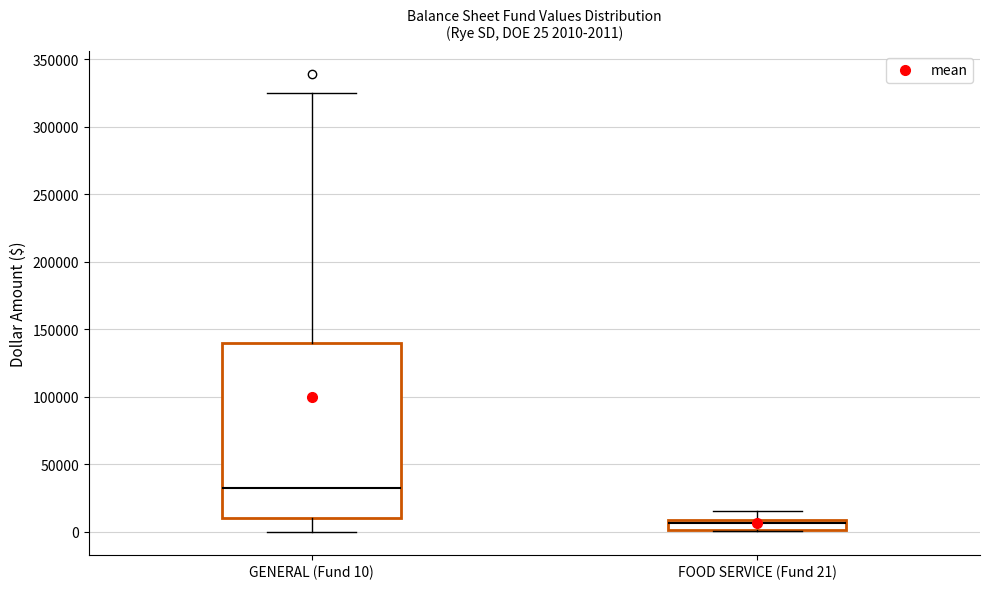

Comparing the boxes themselves (not the whiskers), which one is the tallest?

GENERAL (Fund 10)